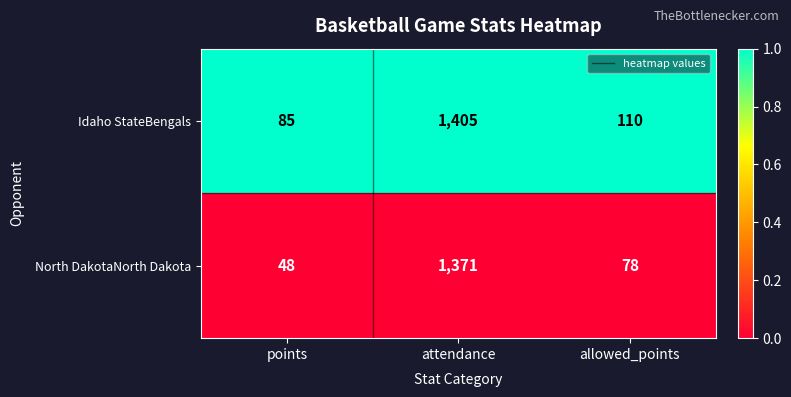

What value does the North DakotaNorth Dakota series have at allowed_points?

78